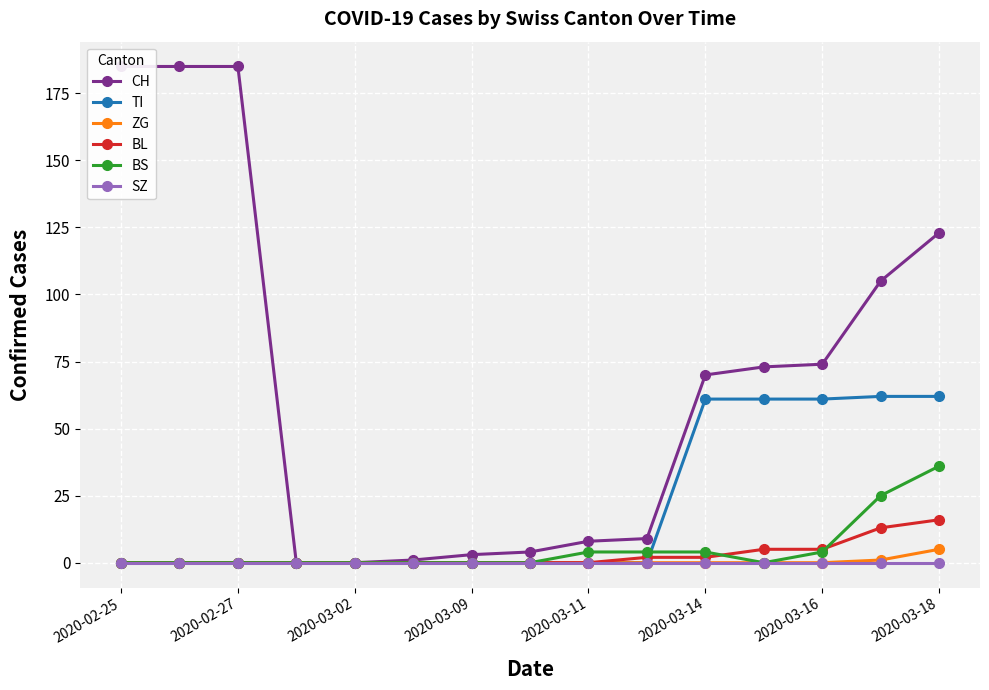

The BL series shows 16 at 2020-03-18. True or false?

True